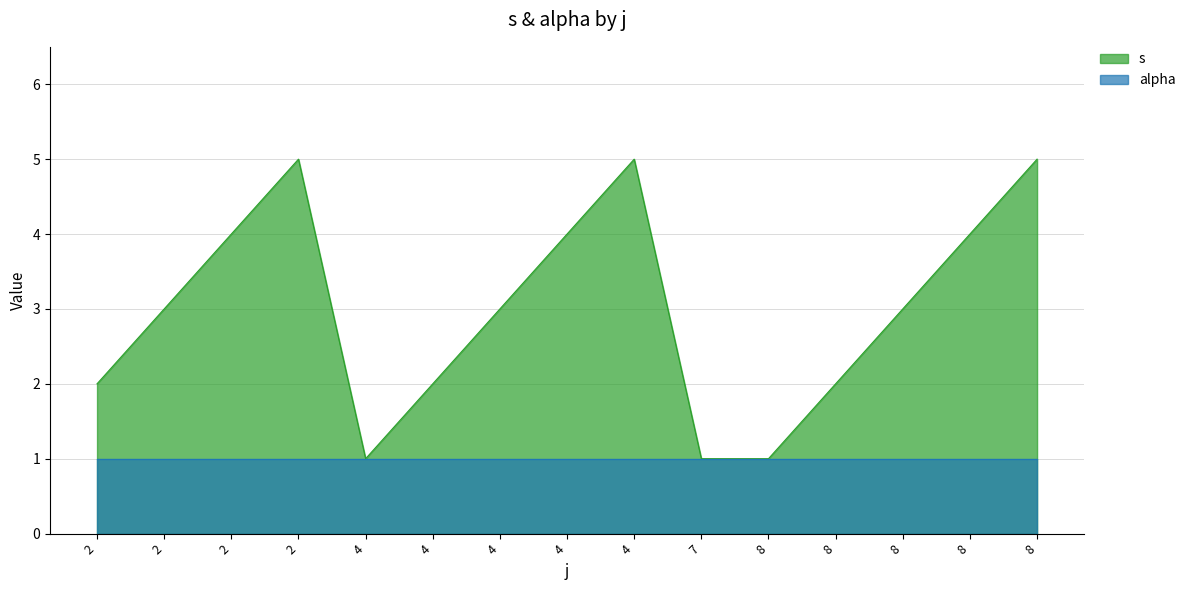

True or false: the data has more than 2 interior local peaks.

False